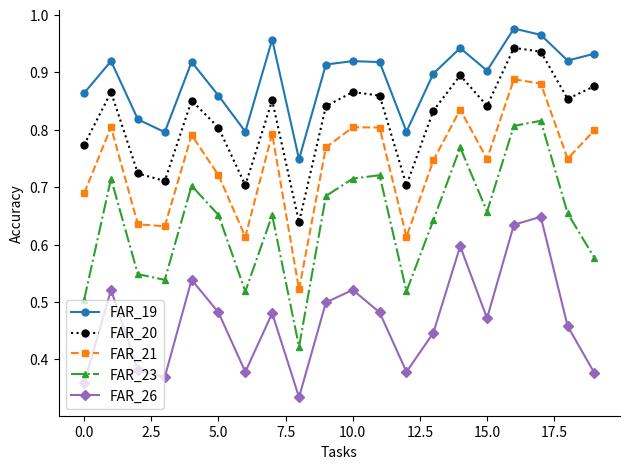

List the series in order of their peak value, lowest first.

FAR_26, FAR_23, FAR_21, FAR_20, FAR_19